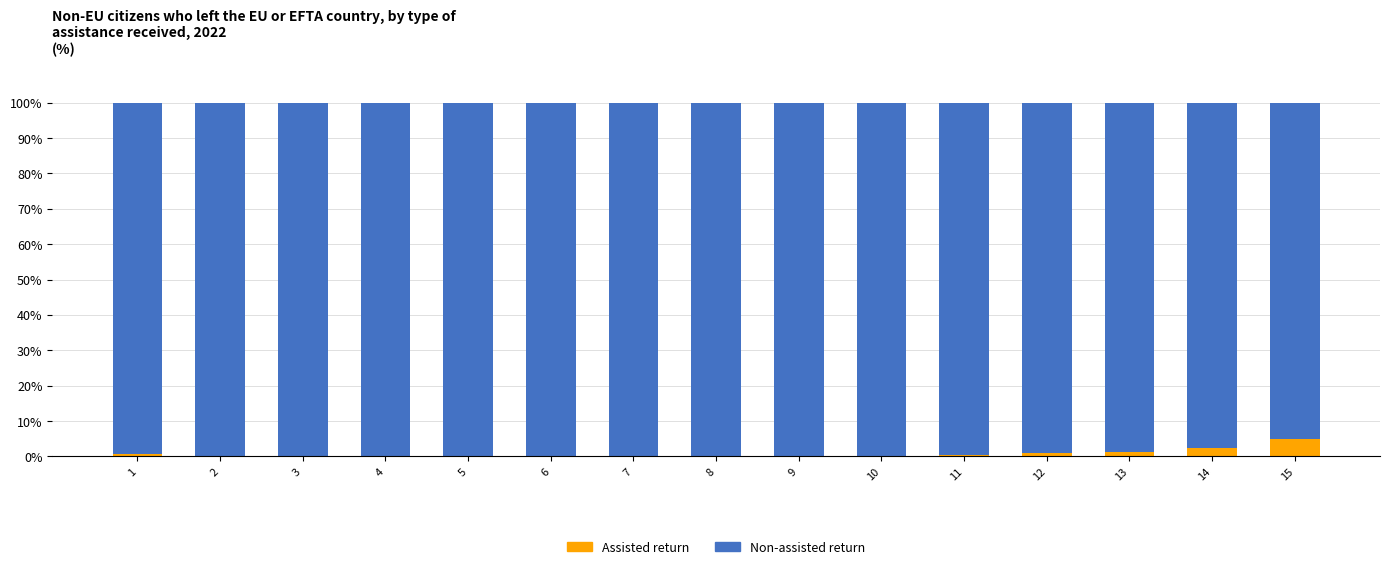

The Assisted return series shows 0.0 at 6. True or false?

True